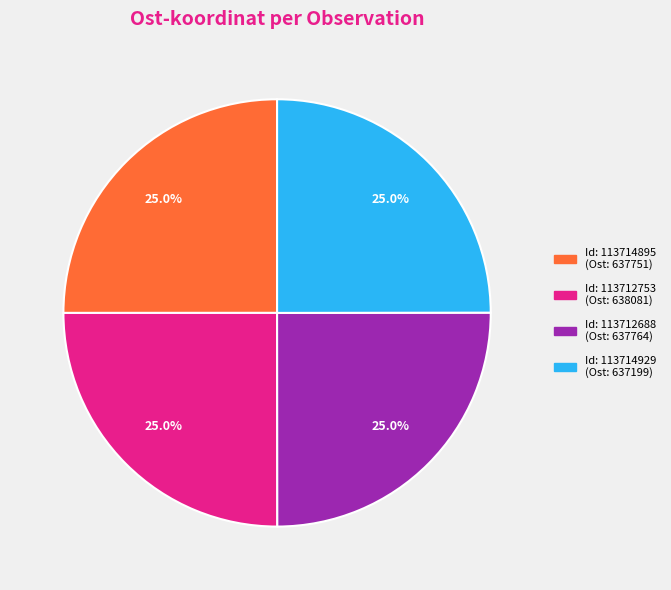

Is there any slice that represents more than half of the pie?

No